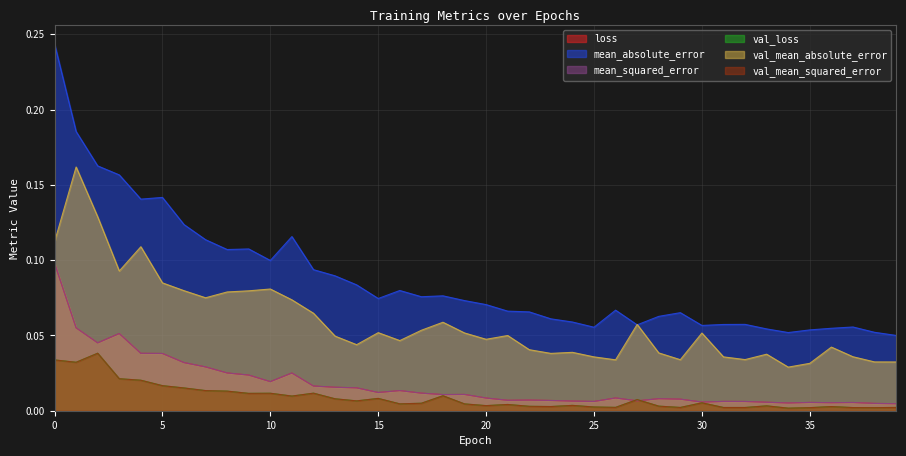

Reading right to left, list all the values displayed in this chart.

loss: 39=0.0	38=0.0	37=0.0	36=0.0	35=0.0	34=0.0	33=0.0	32=0.0	31=0.0	30=0.0	29=0.0	28=0.0	27=0.0	26=0.0	25=0.0	24=0.0	23=0.0	22=0.0	21=0.0	20=0.0	19=0.0	18=0.0	17=0.0	16=0.0	15=0.0	14=0.0	13=0.0	12=0.0	11=0.0	10=0.0	9=0.0	8=0.0	7=0.0	6=0.0	5=0.0	4=0.0	3=0.1	2=0.0	1=0.1	0=0.1
mean_absolute_error: 39=0.1	38=0.1	37=0.1	36=0.1	35=0.1	34=0.1	33=0.1	32=0.1	31=0.1	30=0.1	29=0.1	28=0.1	27=0.1	26=0.1	25=0.1	24=0.1	23=0.1	22=0.1	21=0.1	20=0.1	19=0.1	18=0.1	17=0.1	16=0.1	15=0.1	14=0.1	13=0.1	12=0.1	11=0.1	10=0.1	9=0.1	8=0.1	7=0.1	6=0.1	5=0.1	4=0.1	3=0.2	2=0.2	1=0.2	0=0.2
mean_squared_error: 39=0.0	38=0.0	37=0.0	36=0.0	35=0.0	34=0.0	33=0.0	32=0.0	31=0.0	30=0.0	29=0.0	28=0.0	27=0.0	26=0.0	25=0.0	24=0.0	23=0.0	22=0.0	21=0.0	20=0.0	19=0.0	18=0.0	17=0.0	16=0.0	15=0.0	14=0.0	13=0.0	12=0.0	11=0.0	10=0.0	9=0.0	8=0.0	7=0.0	6=0.0	5=0.0	4=0.0	3=0.1	2=0.0	1=0.1	0=0.1
val_loss: 39=0.0	38=0.0	37=0.0	36=0.0	35=0.0	34=0.0	33=0.0	32=0.0	31=0.0	30=0.0	29=0.0	28=0.0	27=0.0	26=0.0	25=0.0	24=0.0	23=0.0	22=0.0	21=0.0	20=0.0	19=0.0	18=0.0	17=0.0	16=0.0	15=0.0	14=0.0	13=0.0	12=0.0	11=0.0	10=0.0	9=0.0	8=0.0	7=0.0	6=0.0	5=0.0	4=0.0	3=0.0	2=0.0	1=0.0	0=0.0
val_mean_absolute_error: 39=0.0	38=0.0	37=0.0	36=0.0	35=0.0	34=0.0	33=0.0	32=0.0	31=0.0	30=0.1	29=0.0	28=0.0	27=0.1	26=0.0	25=0.0	24=0.0	23=0.0	22=0.0	21=0.0	20=0.0	19=0.1	18=0.1	17=0.1	16=0.0	15=0.1	14=0.0	13=0.0	12=0.1	11=0.1	10=0.1	9=0.1	8=0.1	7=0.1	6=0.1	5=0.1	4=0.1	3=0.1	2=0.1	1=0.2	0=0.1
val_mean_squared_error: 39=0.0	38=0.0	37=0.0	36=0.0	35=0.0	34=0.0	33=0.0	32=0.0	31=0.0	30=0.0	29=0.0	28=0.0	27=0.0	26=0.0	25=0.0	24=0.0	23=0.0	22=0.0	21=0.0	20=0.0	19=0.0	18=0.0	17=0.0	16=0.0	15=0.0	14=0.0	13=0.0	12=0.0	11=0.0	10=0.0	9=0.0	8=0.0	7=0.0	6=0.0	5=0.0	4=0.0	3=0.0	2=0.0	1=0.0	0=0.0